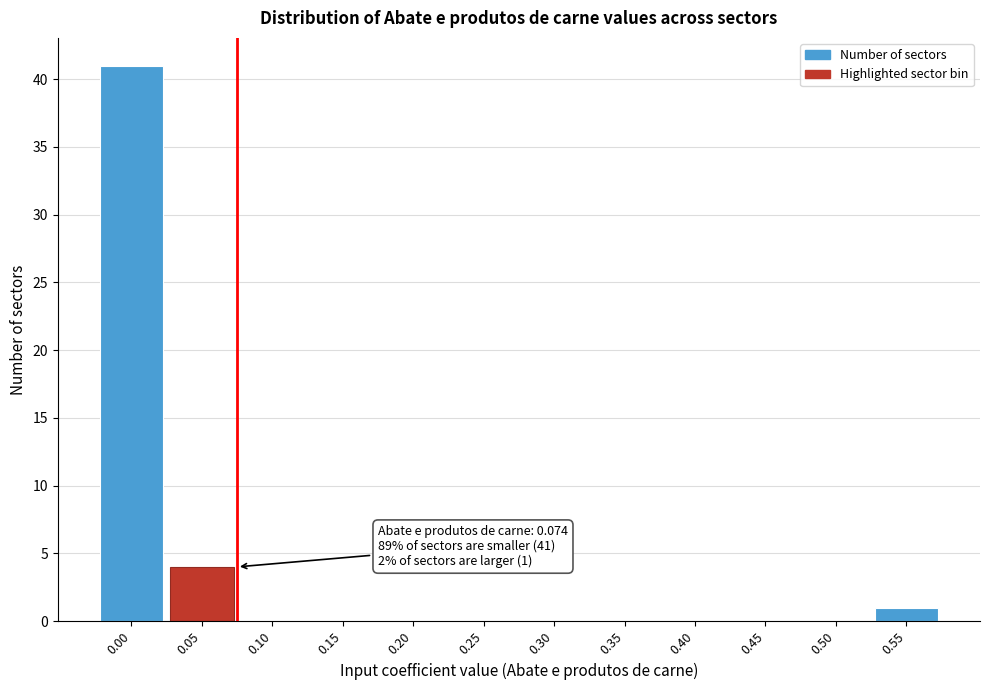

Reading left to right, extract all data points from this chart.

0.00=41	0.05=4	0.10=0	0.15=0	0.20=0	0.25=0	0.30=0	0.35=0	0.40=0	0.45=0	0.50=0	0.55=1